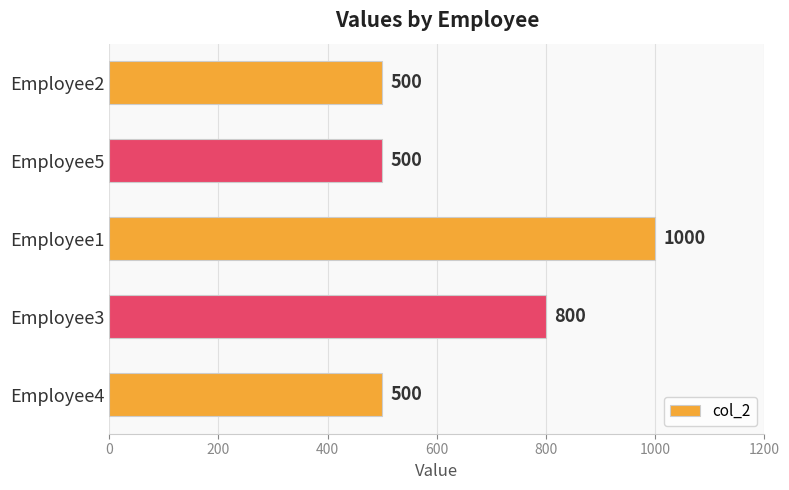

Is it true that the value at Employee4 is 500?

True